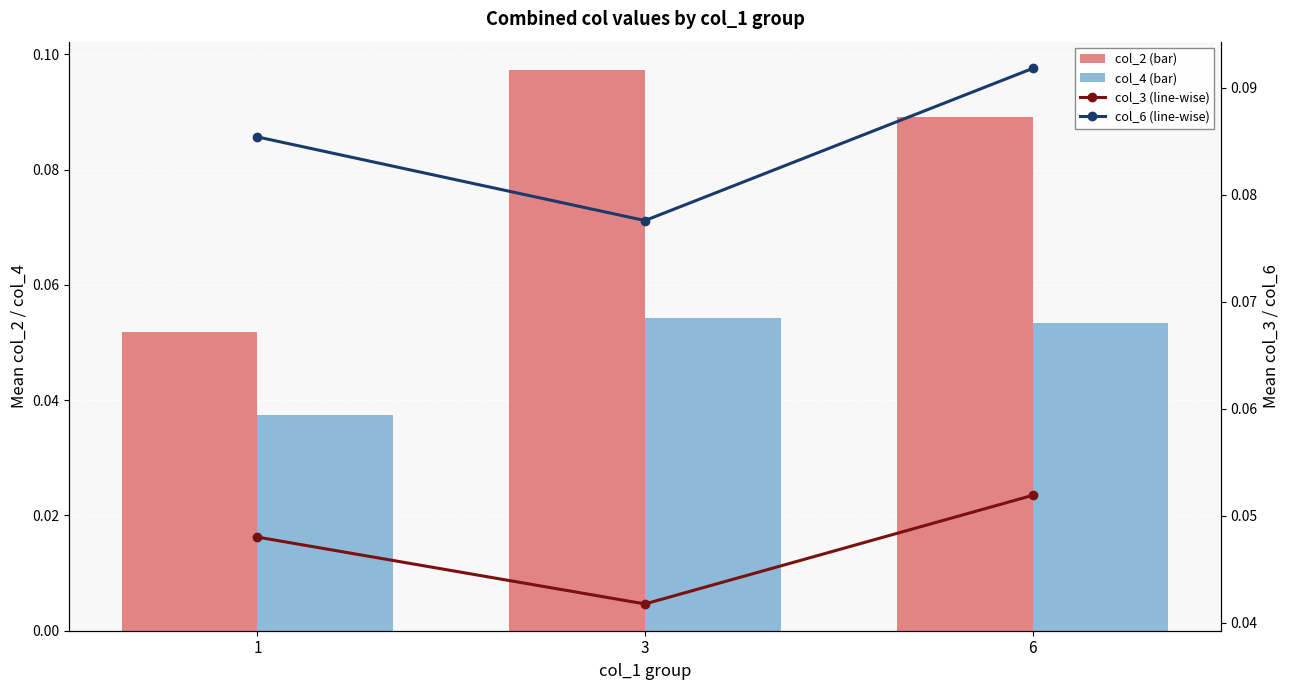

Reading right to left, what are all the values shown in this chart?

col_2 (bar): 0.1	0.1	0.1
col_4 (bar): 0.1	0.1	0.0
col_3 (line-wise): 0.1	0.0	0.0
col_6 (line-wise): 0.1	0.1	0.1